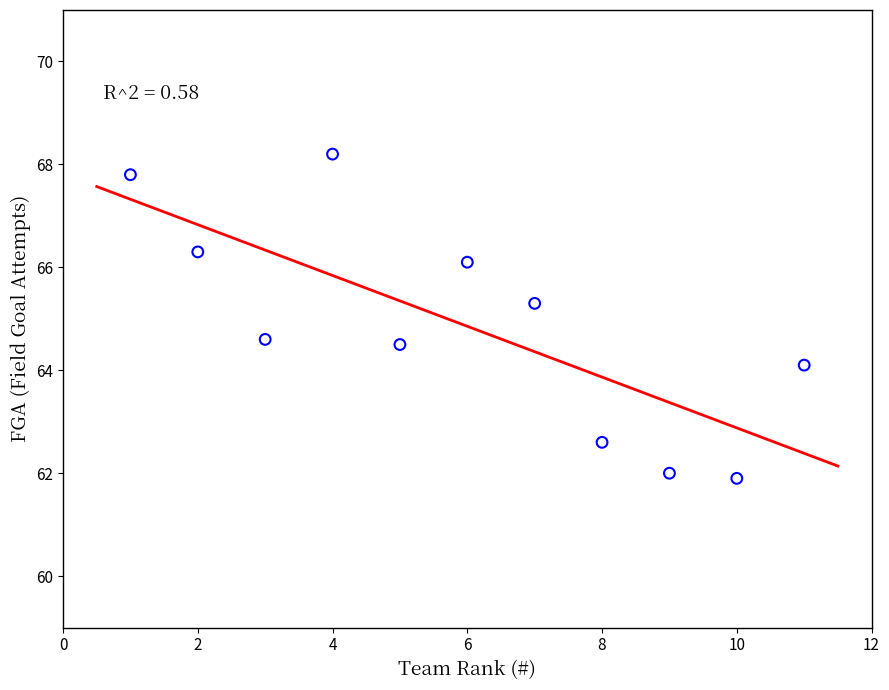

What is the average Y value?

64.9